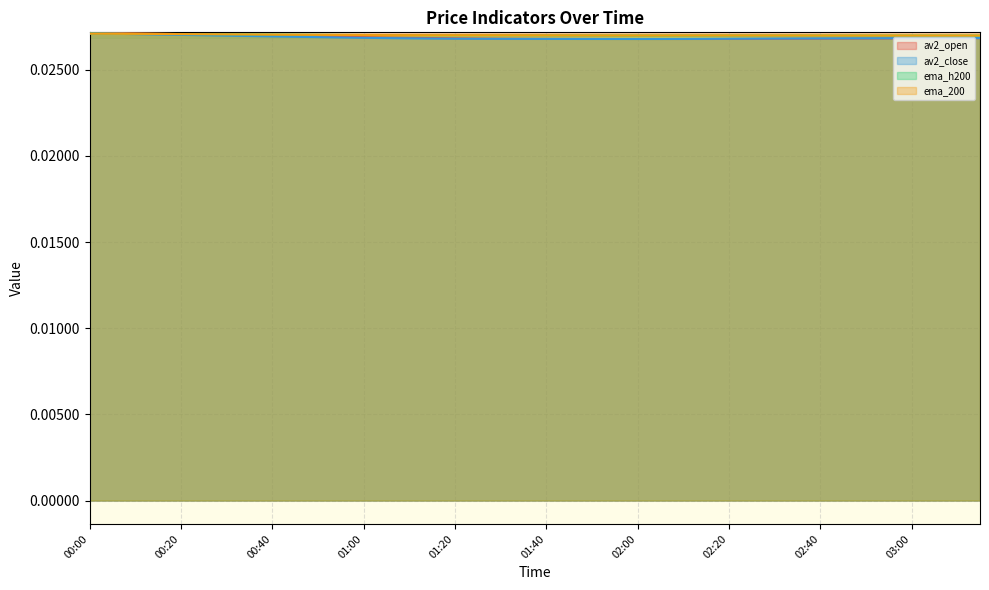

What are all the series names shown in the legend?

av2_open, av2_close, ema_h200, ema_200